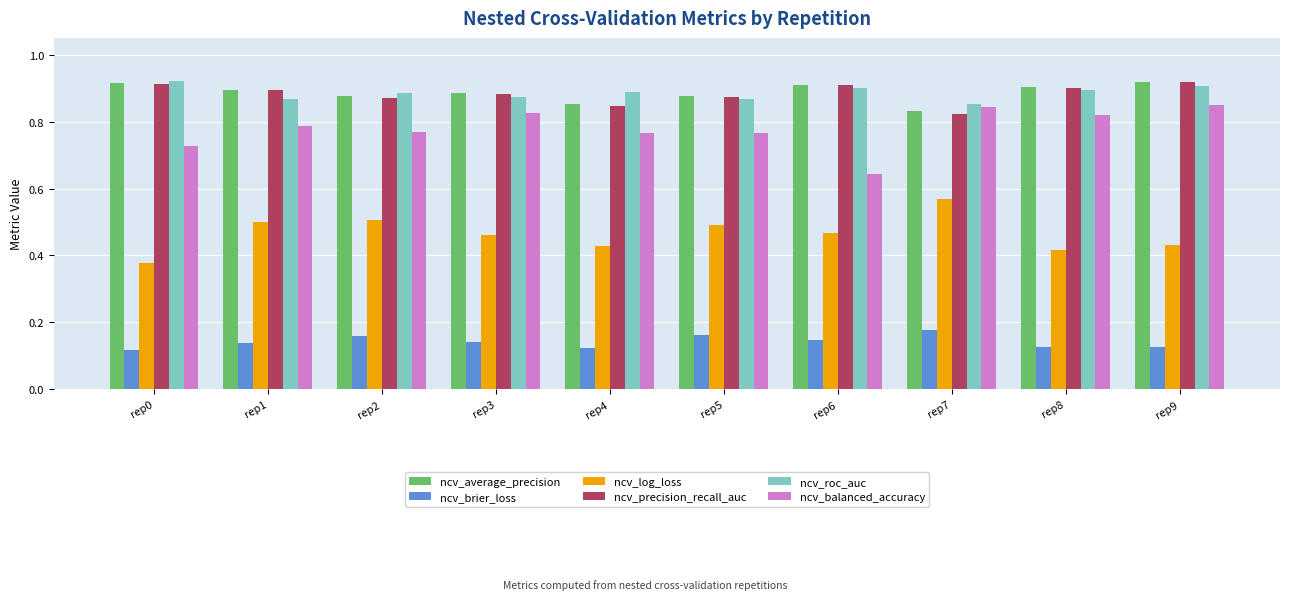

The value of ncv_roc_auc at rep9 is 0.9. True or false?

True